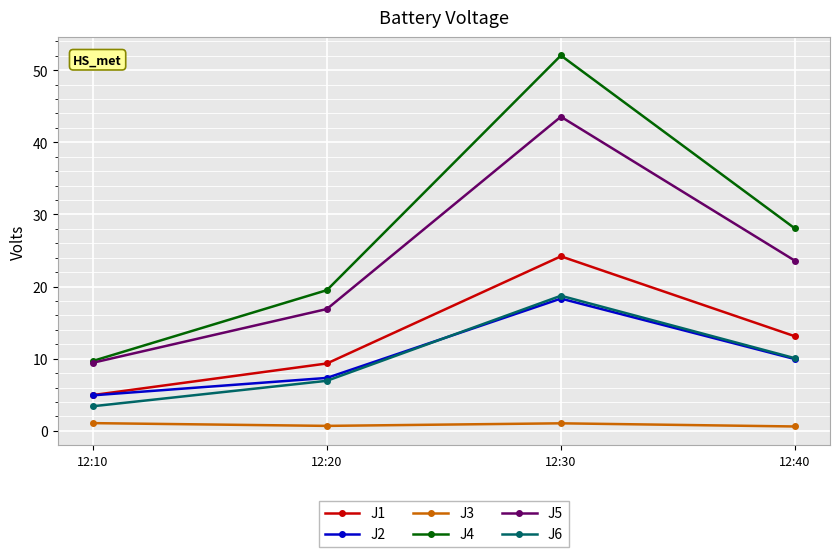

True or false: J3 and J6 cross at least once.

False